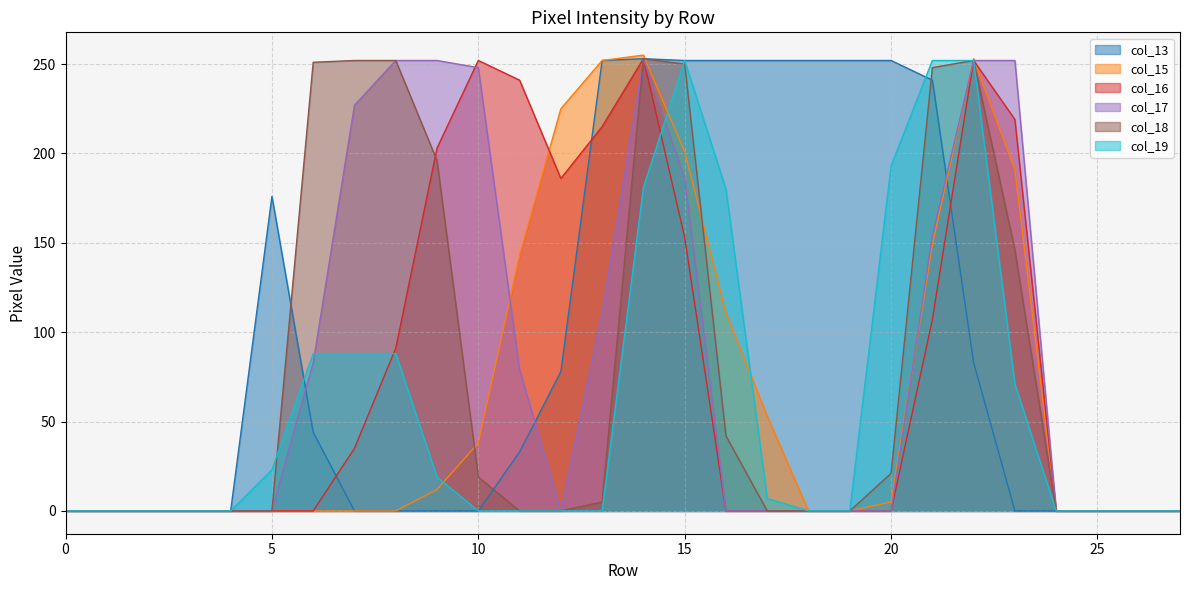

At which category does col_17 reach its first local peak?

14